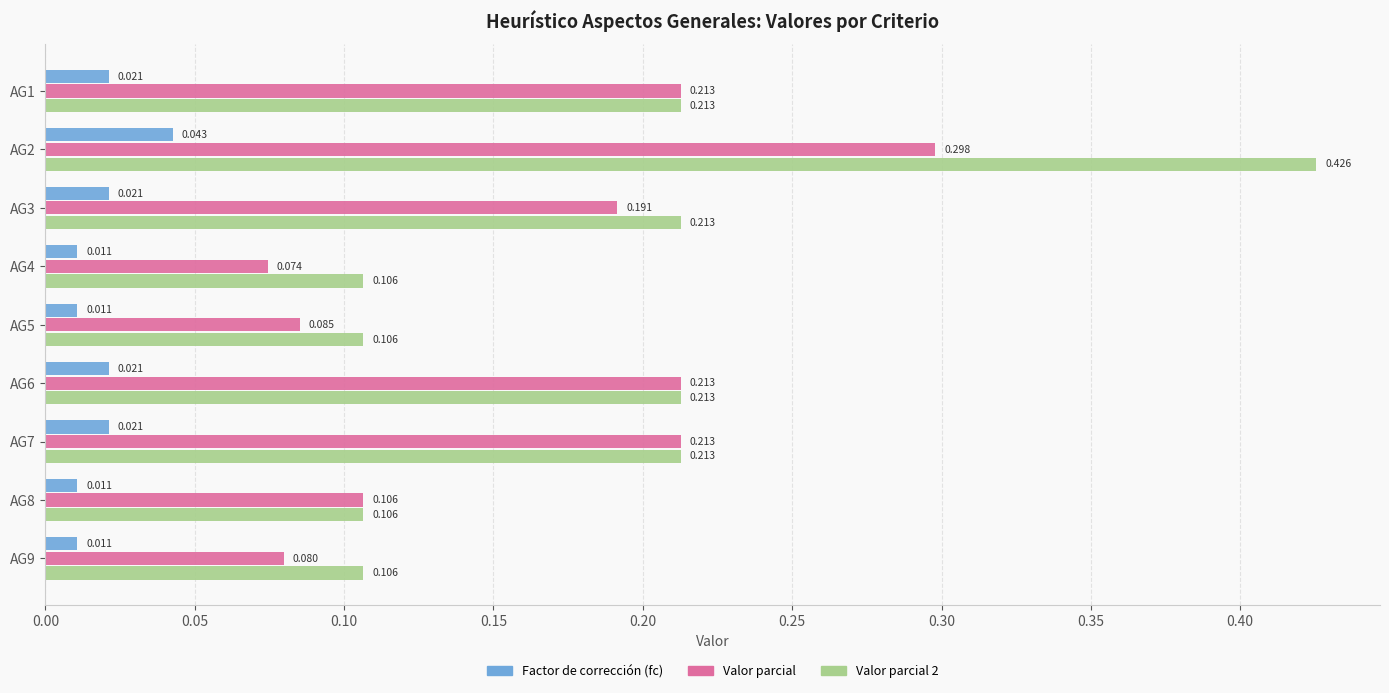

At which label does Valor parcial reach its minimum?

AG4